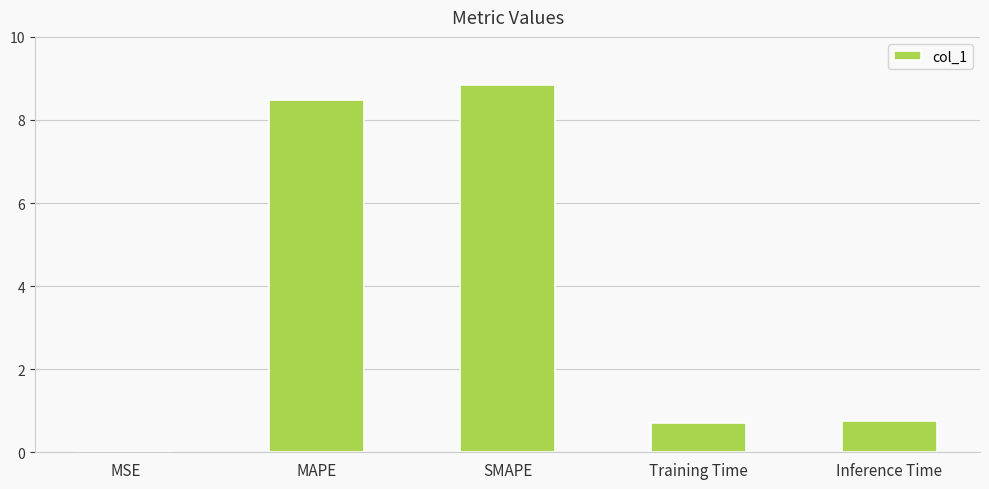

What is the difference between the values at SMAPE and MAPE?

0.4